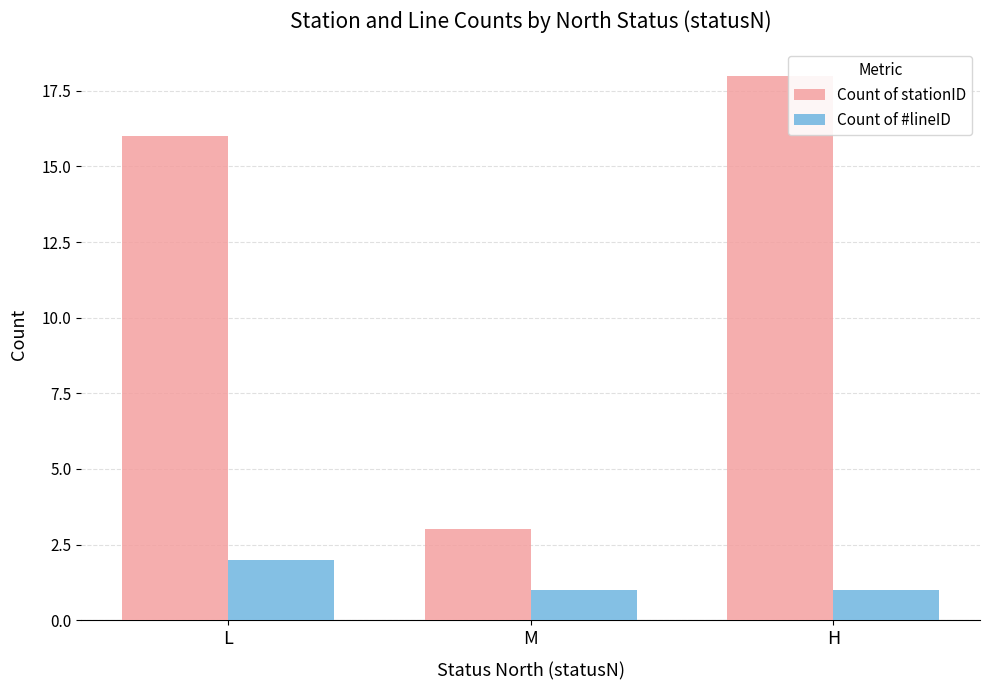

What position from the right is M?

2